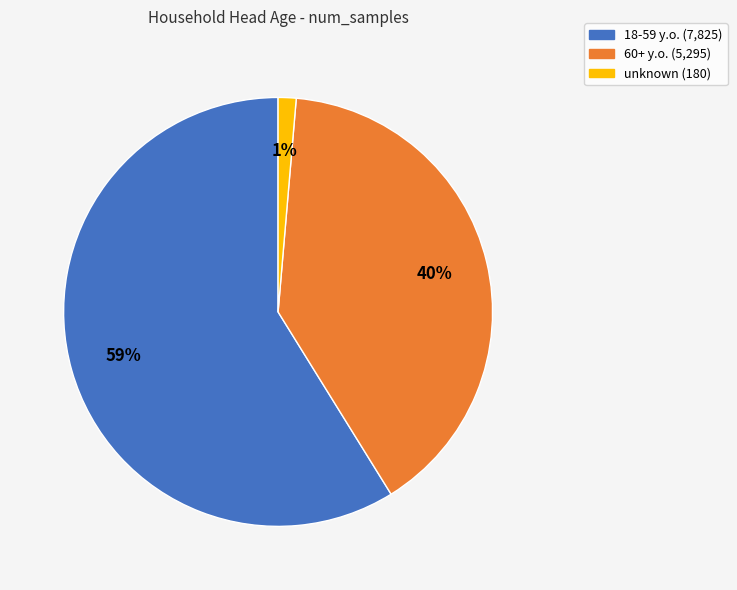

What is the ratio of the value at 60+ y.o. to the value at 18-59 y.o.?

0.7